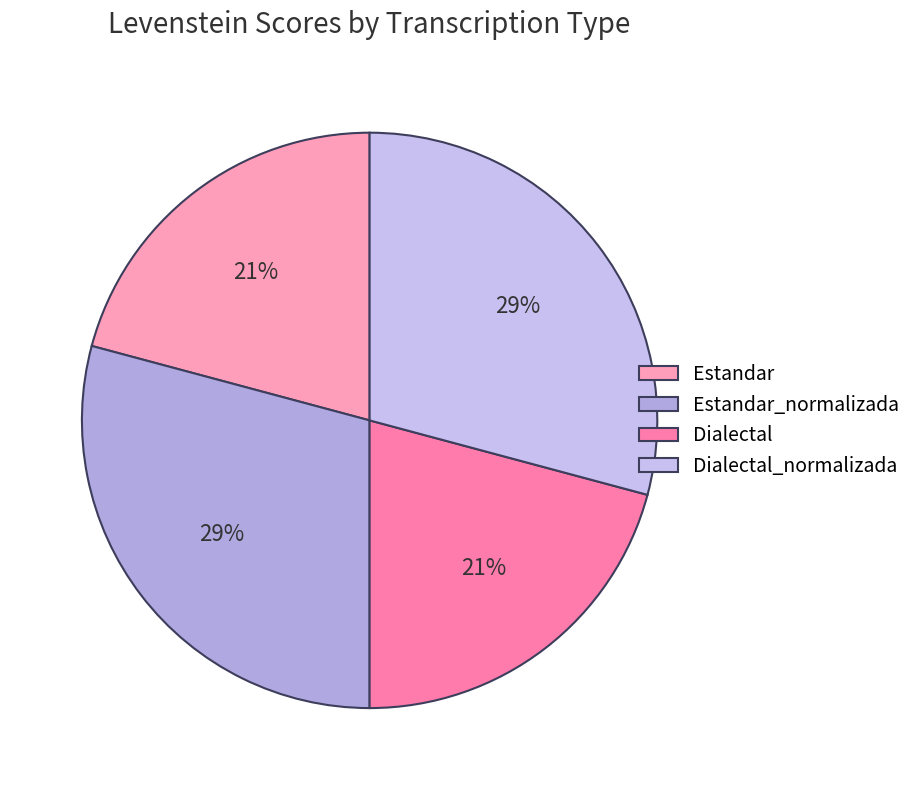

Is Dialectal the majority of the pie?

No